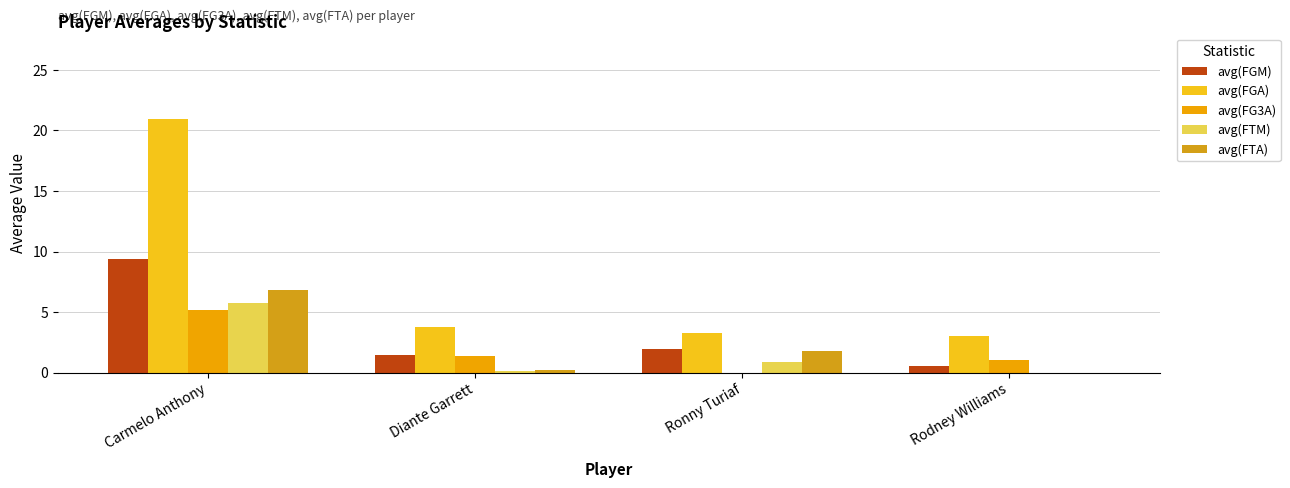

Reading left to right, list all the values displayed in this chart.

avg(FGM): Carmelo Anthony=9.4	Diante Garrett=1.4	Ronny Turiaf=2.0	Rodney Williams=0.5
avg(FGA): Carmelo Anthony=21.0	Diante Garrett=3.7	Ronny Turiaf=3.3	Rodney Williams=3.0
avg(FG3A): Carmelo Anthony=5.2	Diante Garrett=1.4	Ronny Turiaf=0.0	Rodney Williams=1.0
avg(FTM): Carmelo Anthony=5.8	Diante Garrett=0.1	Ronny Turiaf=0.9	Rodney Williams=0.0
avg(FTA): Carmelo Anthony=6.9	Diante Garrett=0.2	Ronny Turiaf=1.8	Rodney Williams=0.0